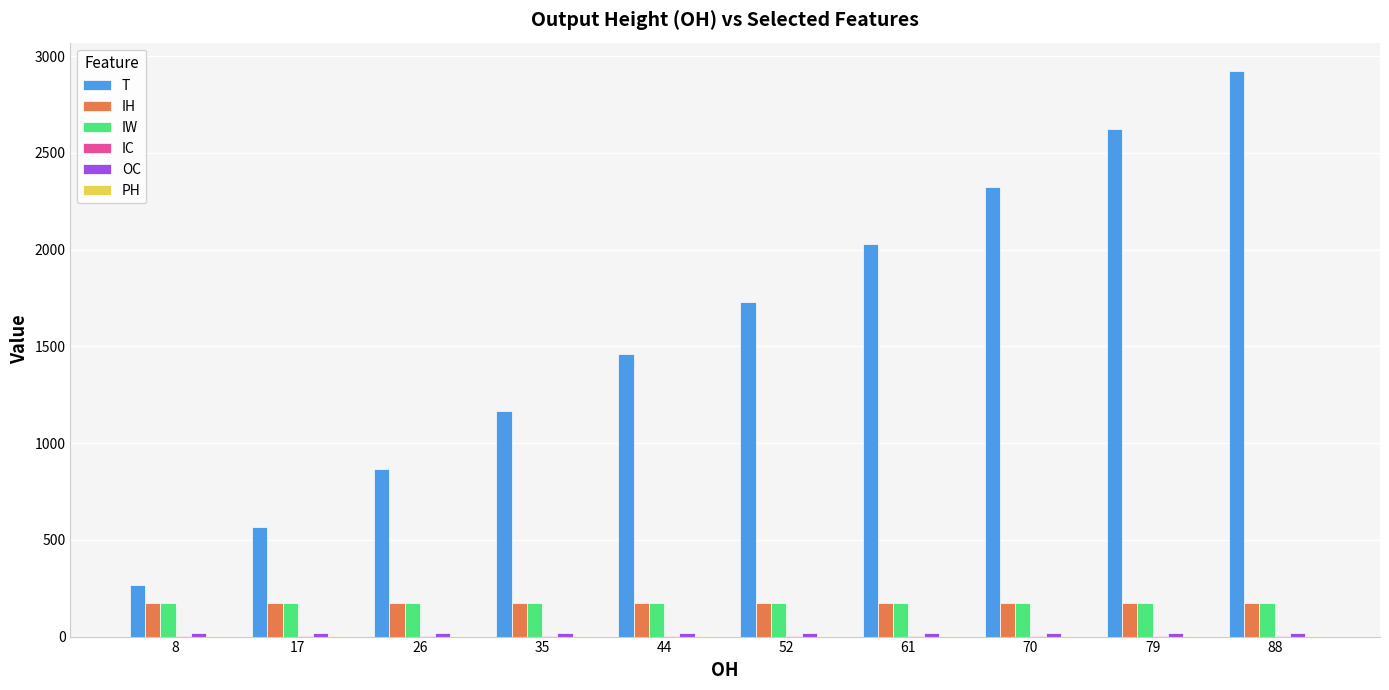

What is the greatest value displayed?

2924